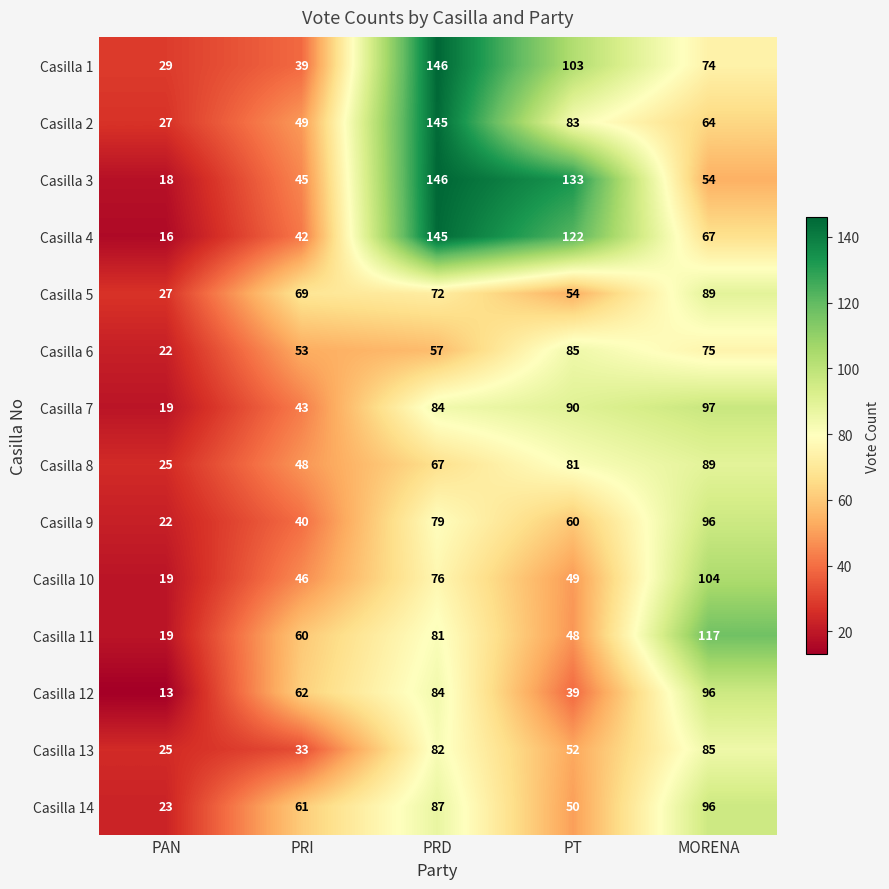

Between PAN and MORENA, which series saw the biggest shift?

Casilla 11